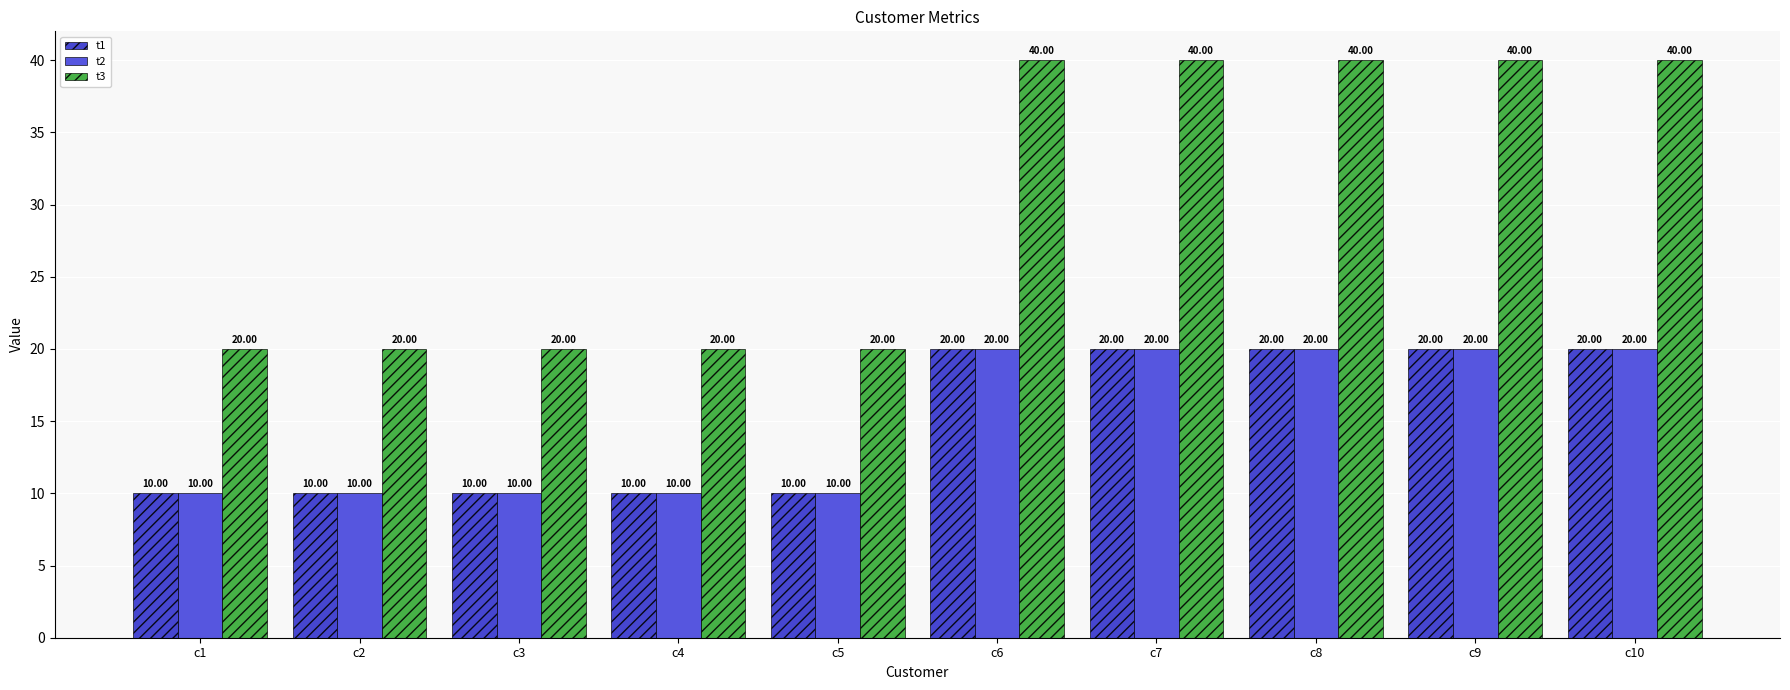

What is the maximum value for t2?

20